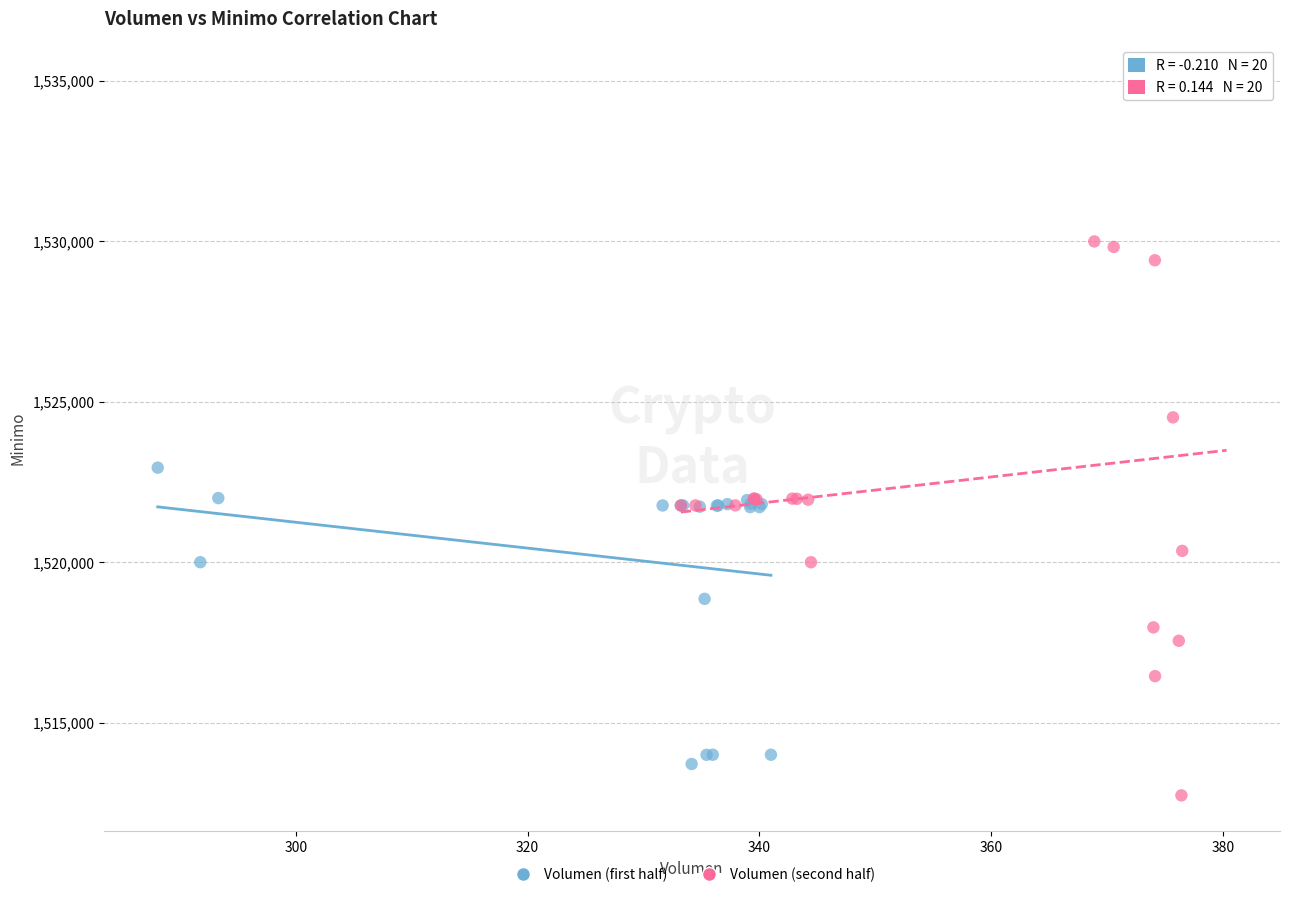

Which series reaches the minimum Y coordinate?

Volumen (second half)